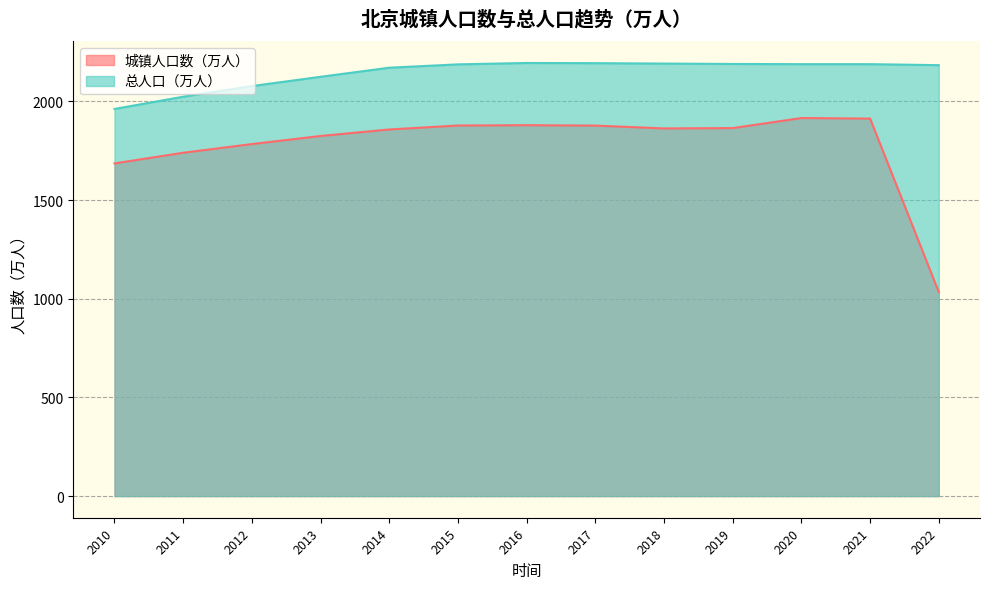

What is the value of the 总人口（万人） point at the 11th from the left?

2189.0